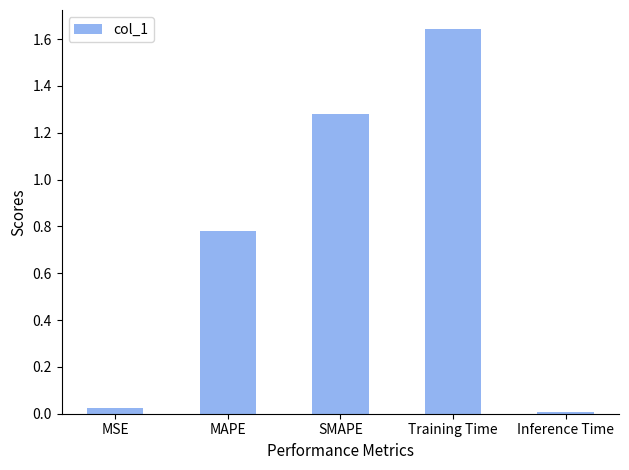

Which label corresponds to the largest value in the chart?

Training Time